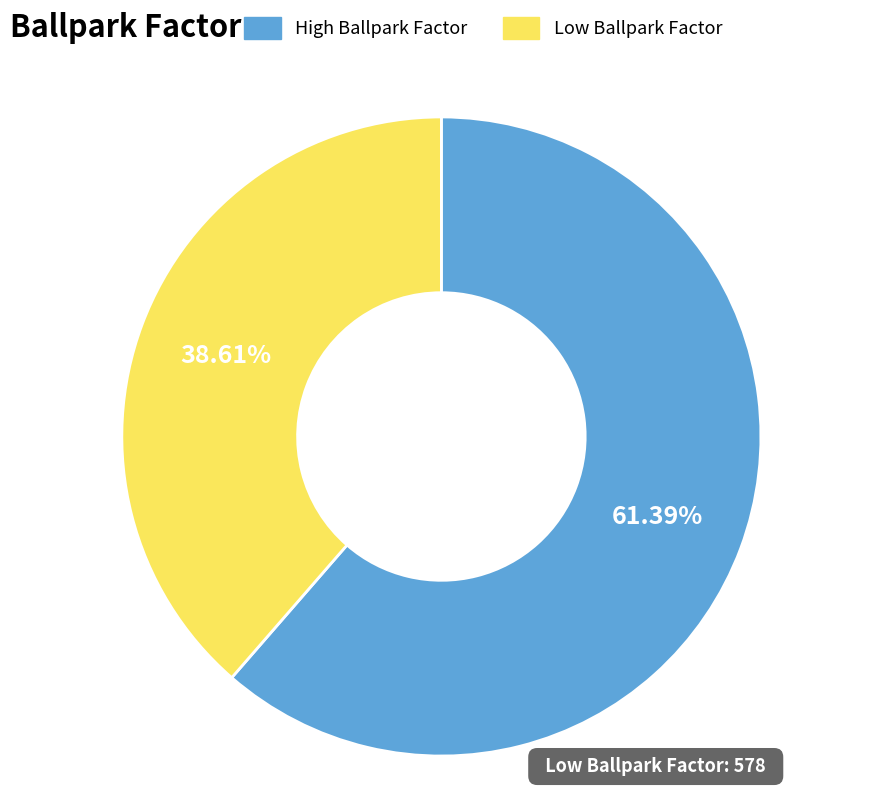

Is there any slice that represents more than half of the pie?

Yes